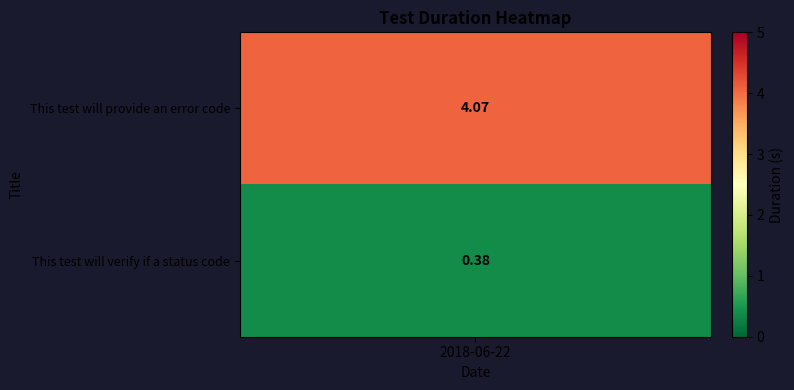

What is the difference between the values at This test will provide an error code and This test will verify if a status code?

3.7